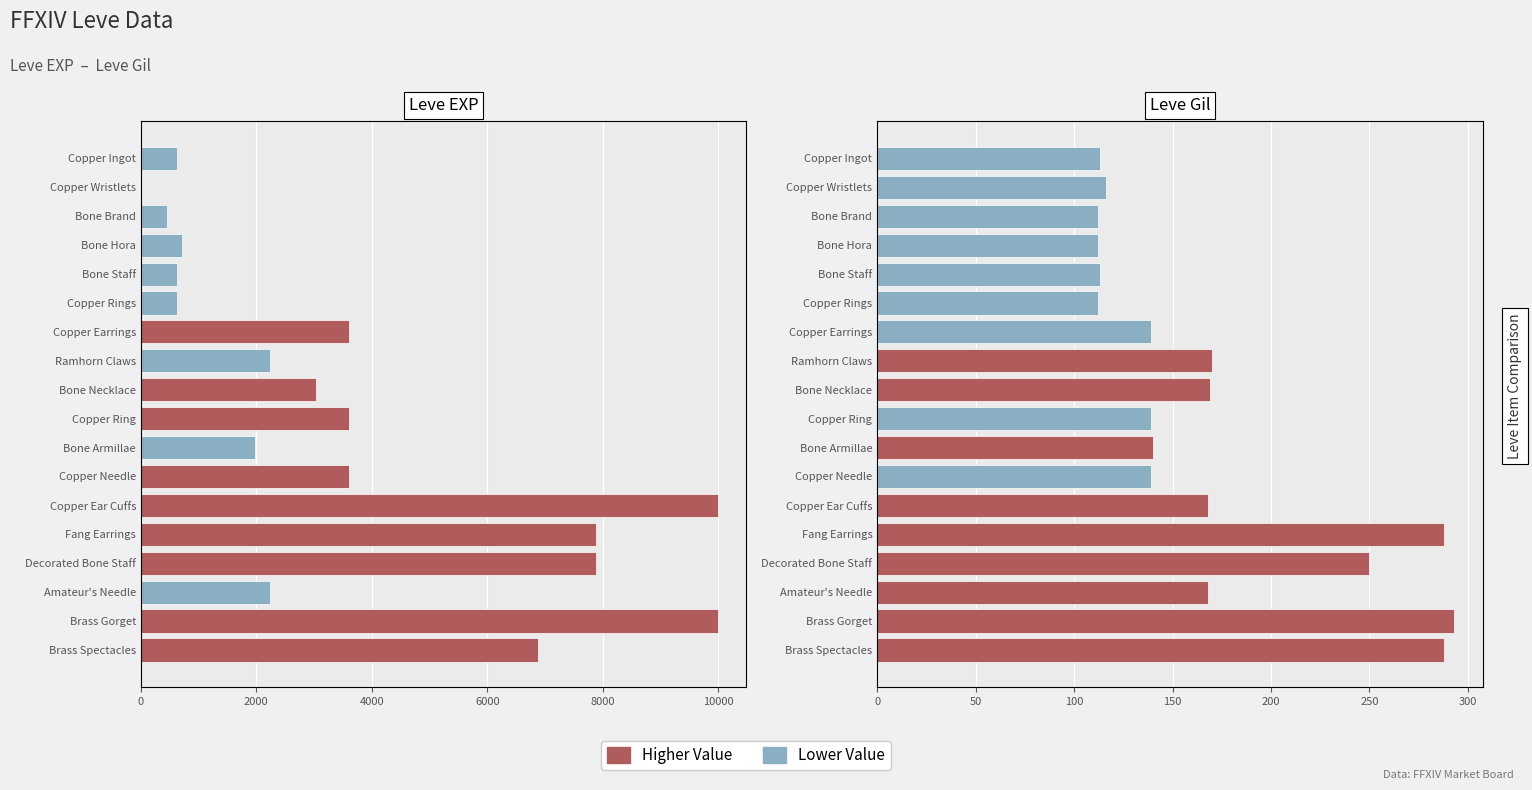

Reading left to right, what are all the values shown in this chart?

Leve EXP: Copper Ingot=630	Copper Wristlets=1	Bone Brand=450	Bone Hora=720	Bone Staff=630	Copper Rings=630	Copper Earrings=3600	Ramhorn Claws=2230	Bone Necklace=3040	Copper Ring=3600	Bone Armillae=1980	Copper Needle=3600	Copper Ear Cuffs=9990	Fang Earrings=7880	Decorated Bone Staff=7880	Amateur's Needle=2230	Brass Gorget=9990	Brass Spectacles=6880
Leve Gil: Copper Ingot=113	Copper Wristlets=116	Bone Brand=112	Bone Hora=112	Bone Staff=113	Copper Rings=112	Copper Earrings=139	Ramhorn Claws=170	Bone Necklace=169	Copper Ring=139	Bone Armillae=140	Copper Needle=139	Copper Ear Cuffs=168	Fang Earrings=288	Decorated Bone Staff=250	Amateur's Needle=168	Brass Gorget=293	Brass Spectacles=288